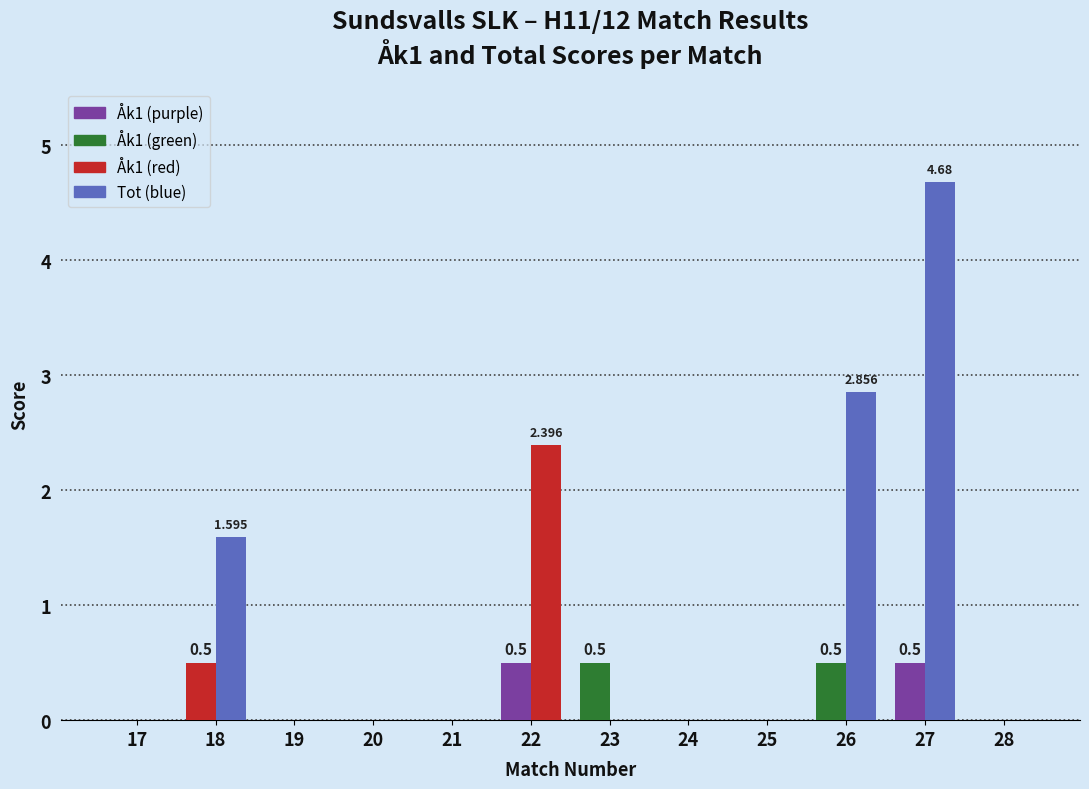

Count the number of data series in this chart.

2